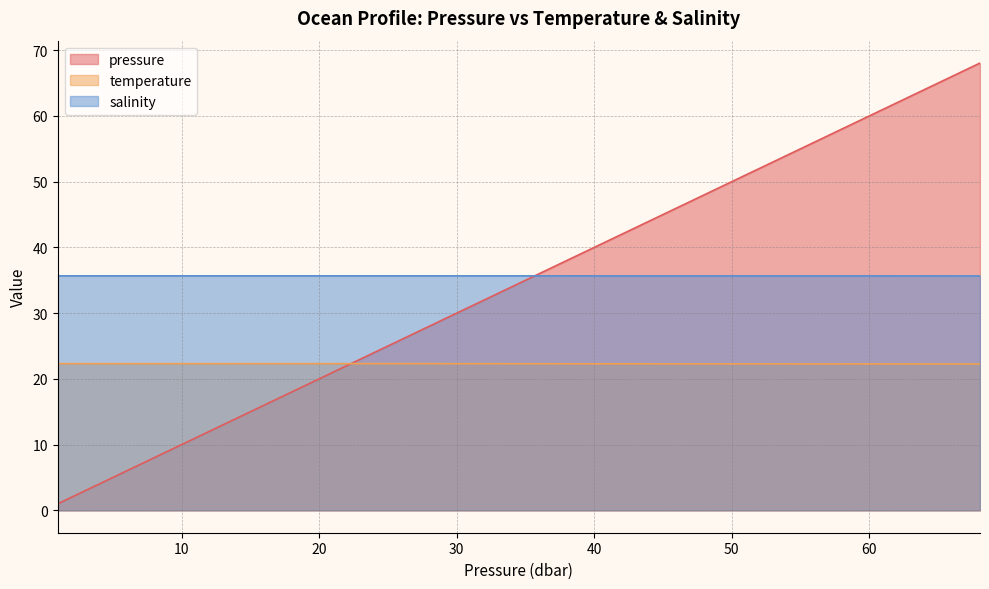

What is the smallest value displayed?

1.0